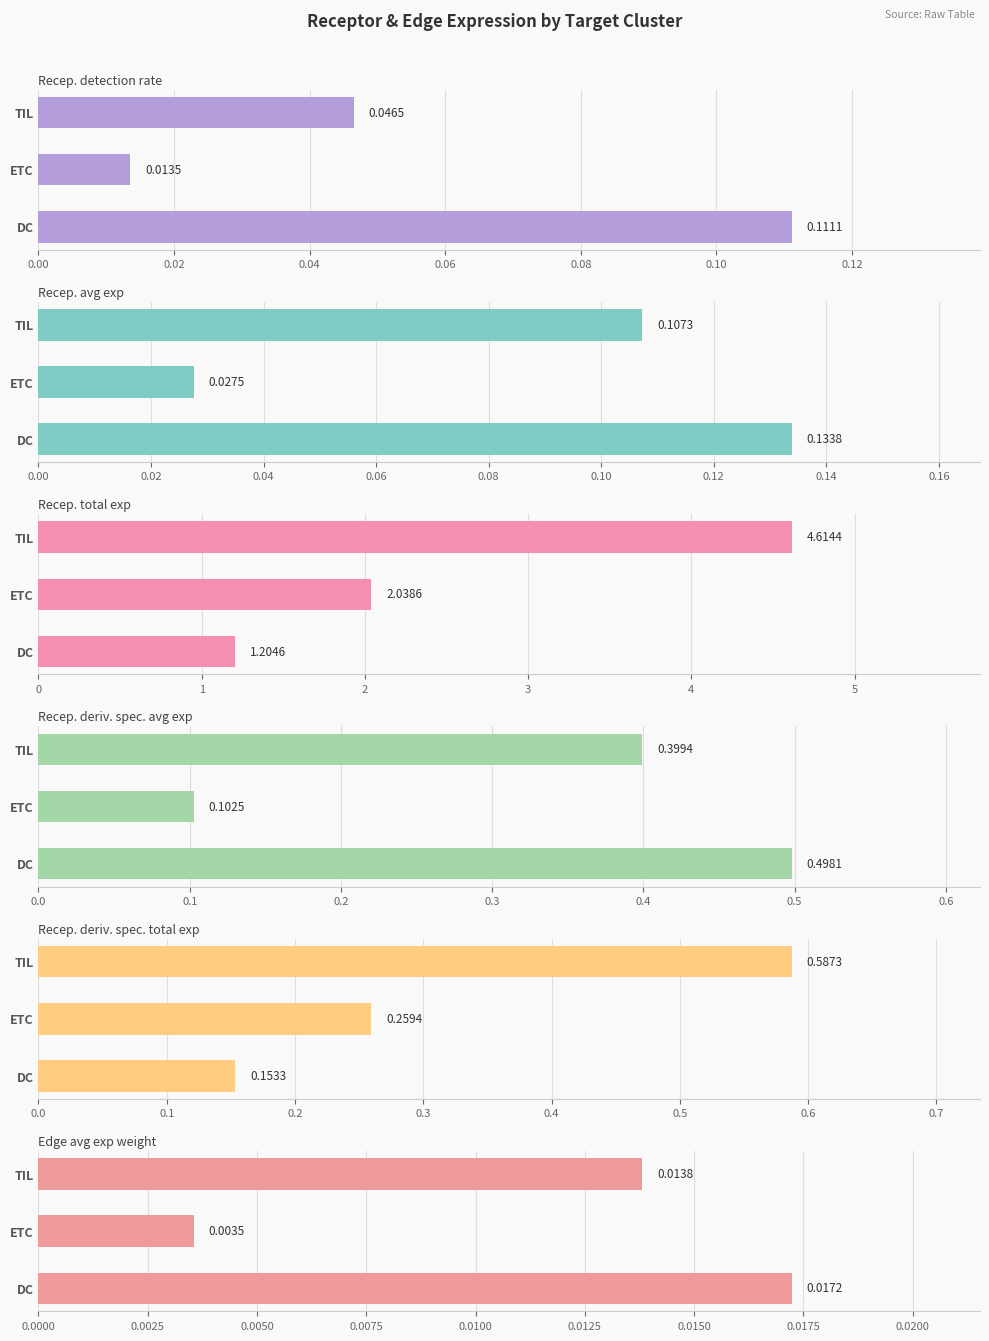

Is the value of Receptor derived specificity of average expression value at DC greater than the value of Receptor total expression value at ETC?

No